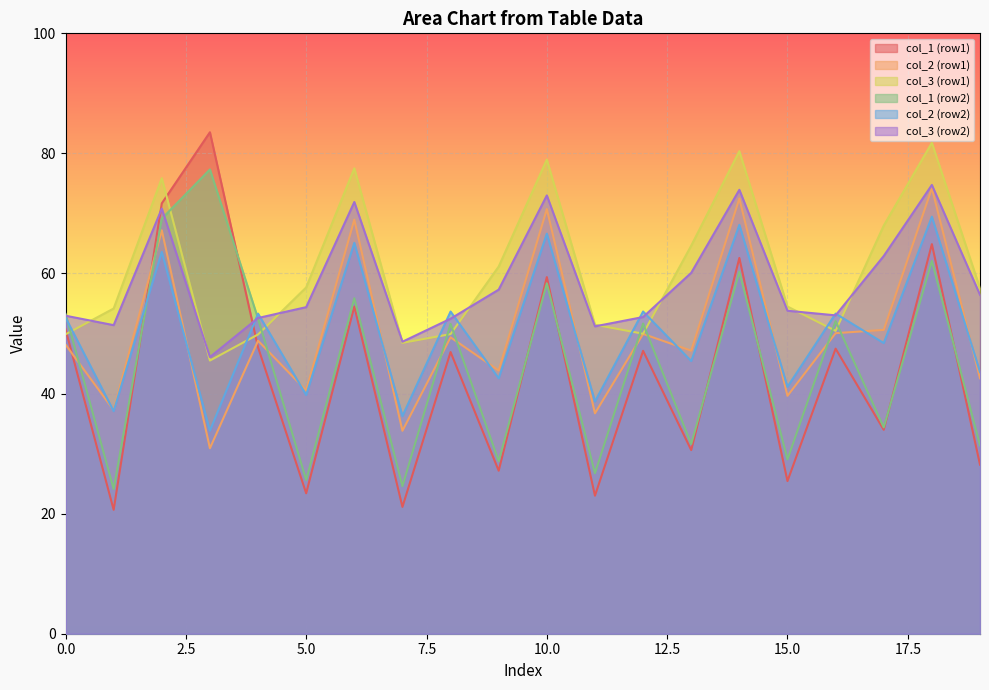

The value of col_5 at 1 is 39.5. True or false?

False